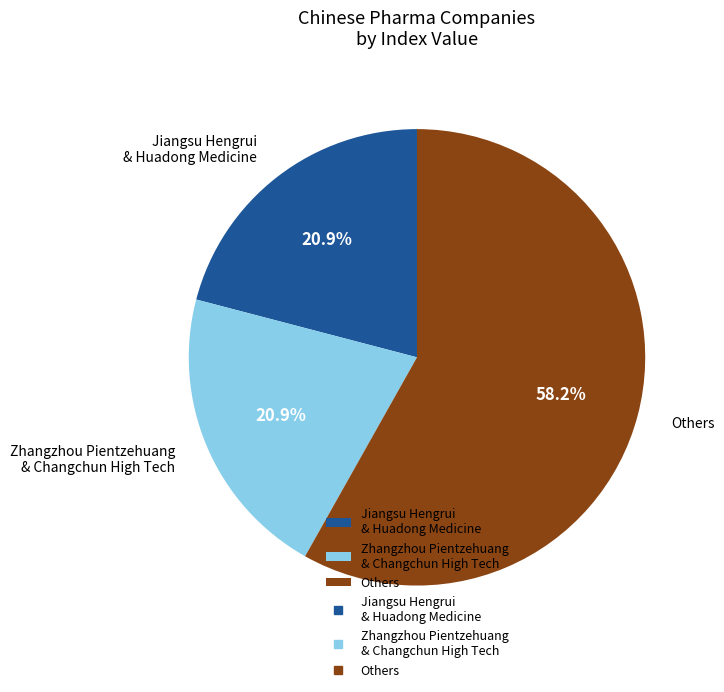

Approximately how many times larger is the value at Jiangsu Hengrui & Huadong Medicine compared to Zhangzhou Pientzehuang & Changchun High Tech?

1.0